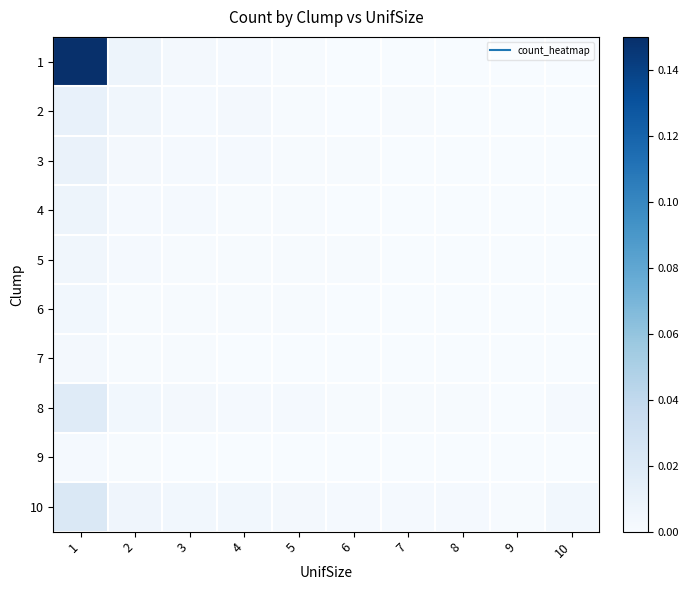

At which category is the sum across all series the highest?

1